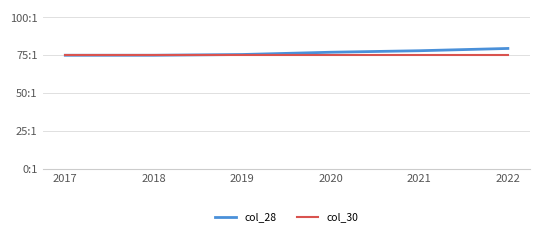

What is the greatest value displayed?

79.5